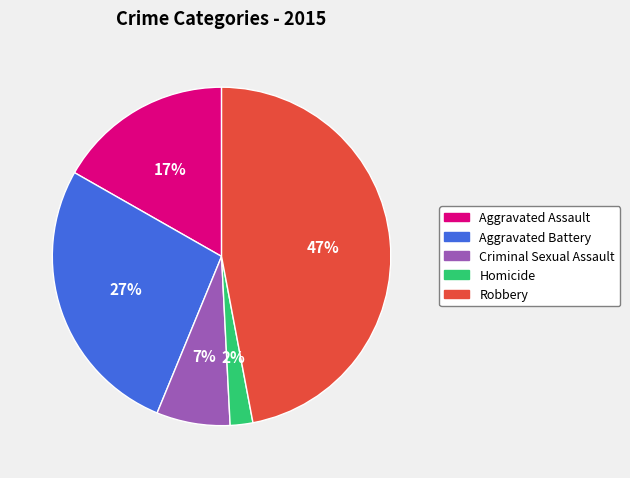

What percentage is the Homicide slice, to the nearest percent?

2%